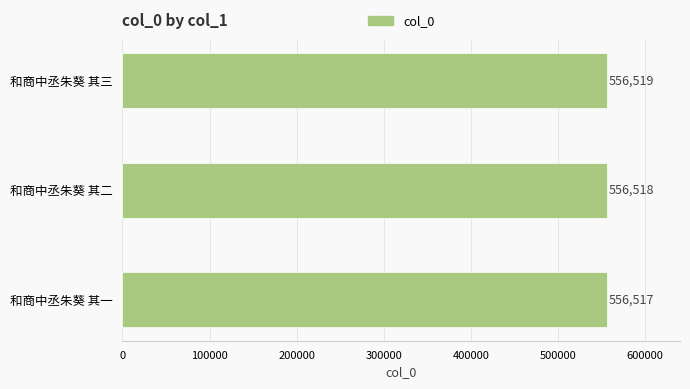

The chart shows a value of 353323 at 和商中丞朱葵 其三. True or false?

False